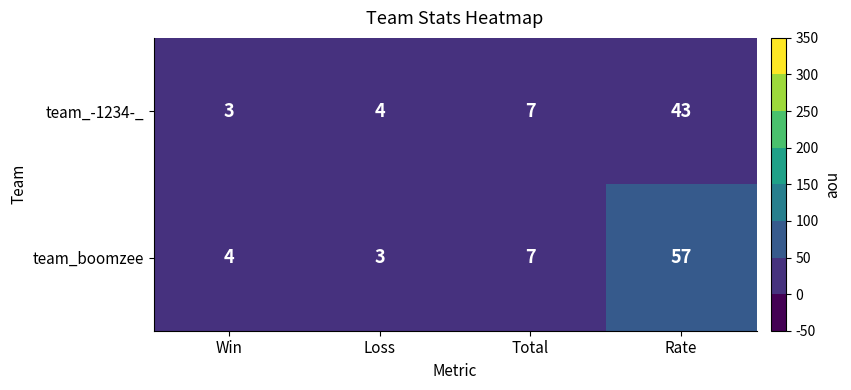

Is it true that team_-1234-_ equals 3 at Win?

True